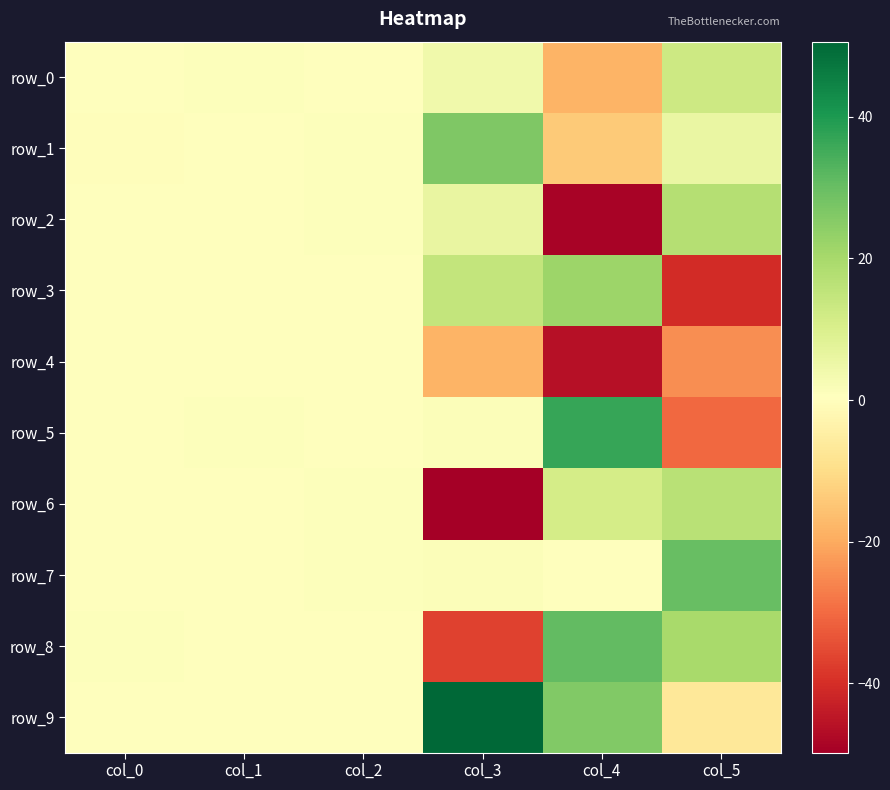

True or false: row_2 has a value of 0.1 at col_1.

False